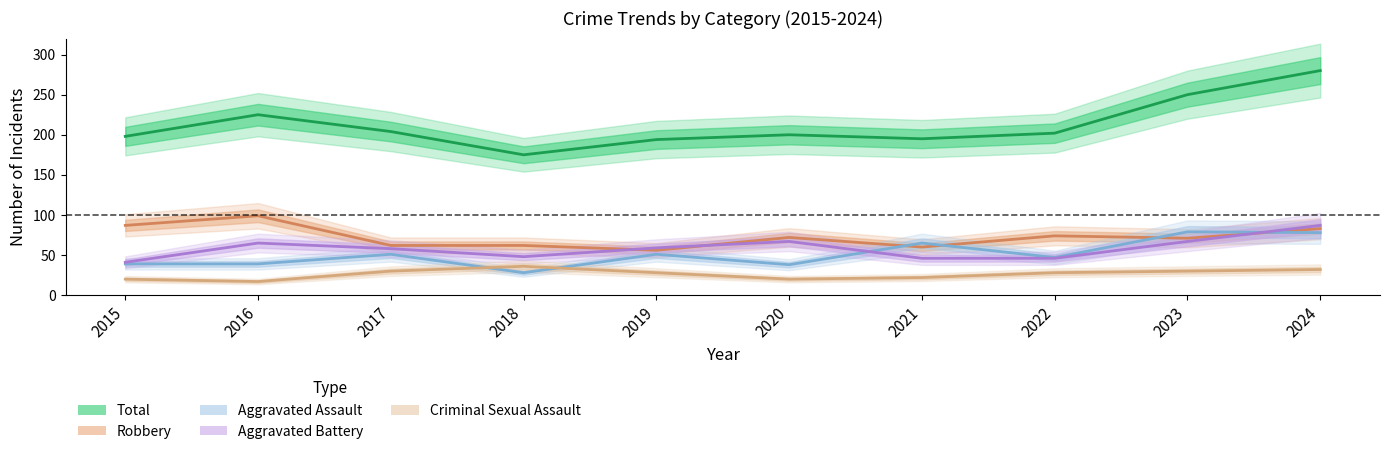

List the labels in order of Robbery value, largest first.

2016, 2015, 2024, 2022, 2020, 2023, 2017, 2018, 2021, 2019